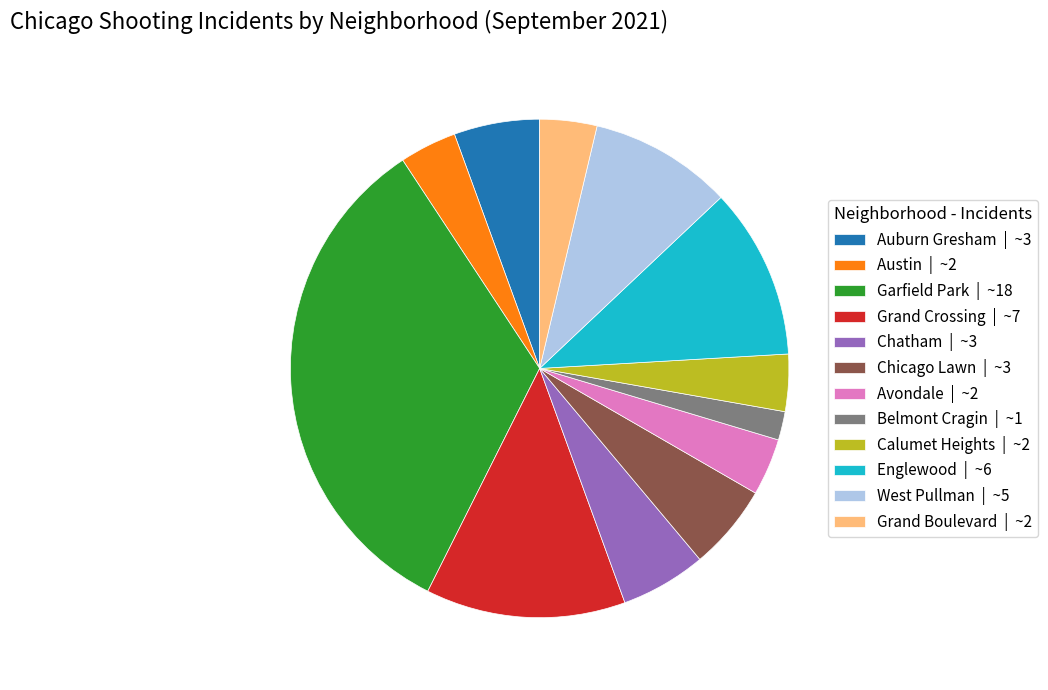

Combined, do Chicago Lawn and West Pullman account for over 50%?

No